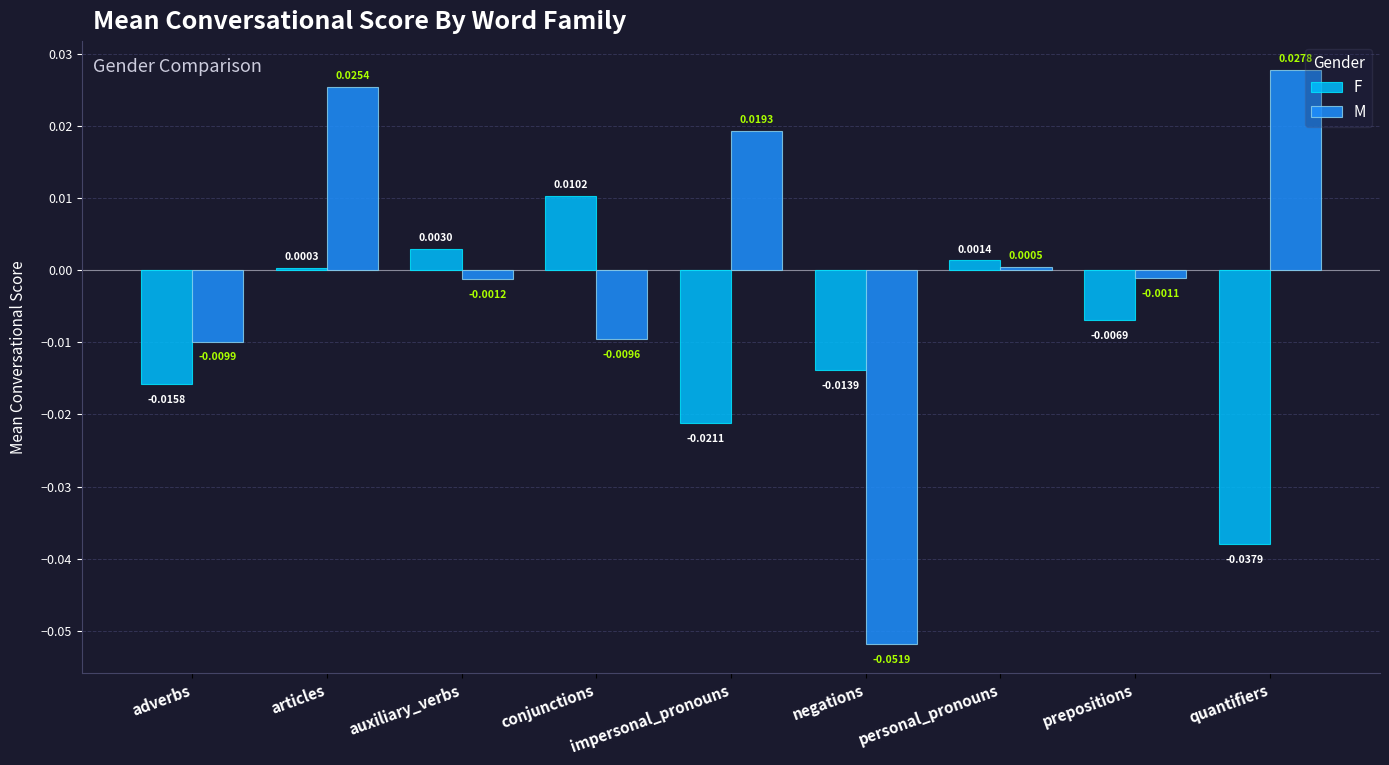

At prepositions, list the series in order from largest to smallest.

M, F